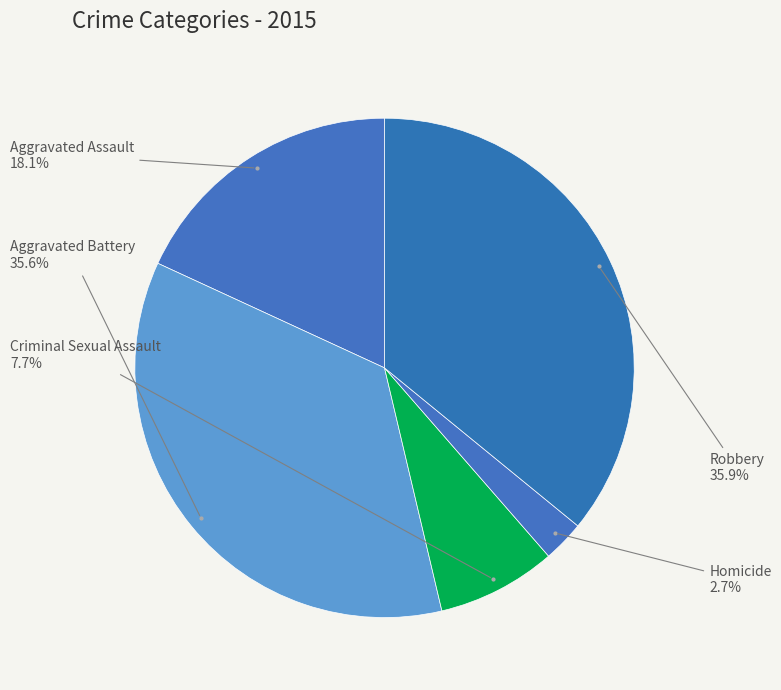

What percentage is the Aggravated Battery slice, to the nearest percent?

36%